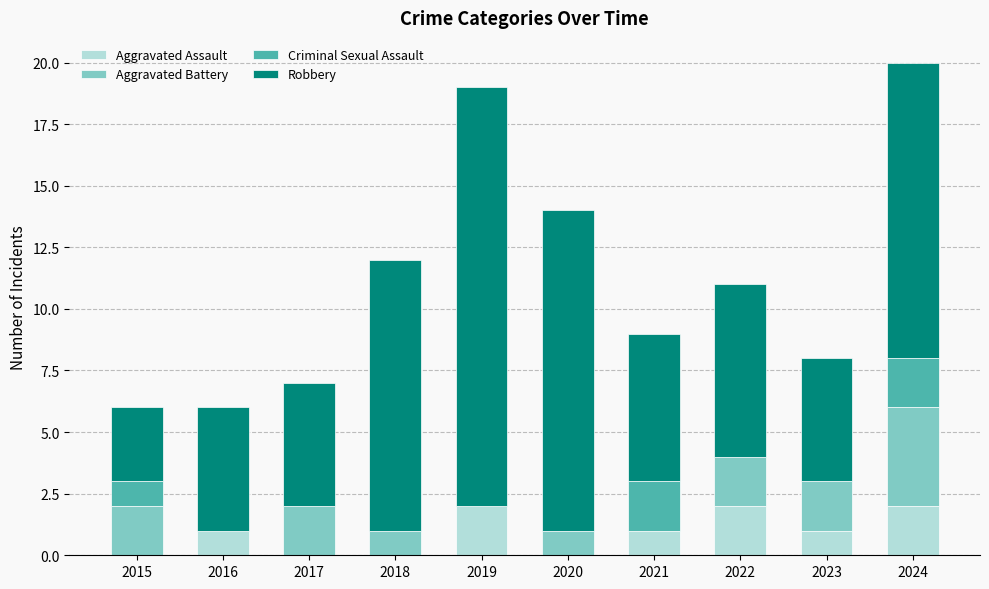

The value of Aggravated Assault at 2020 is -1. True or false?

False